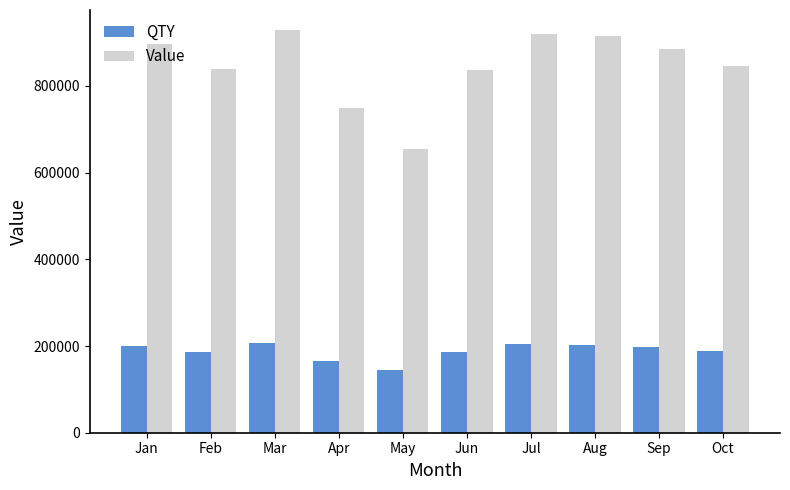

Which series has the largest range (max minus min)?

Value